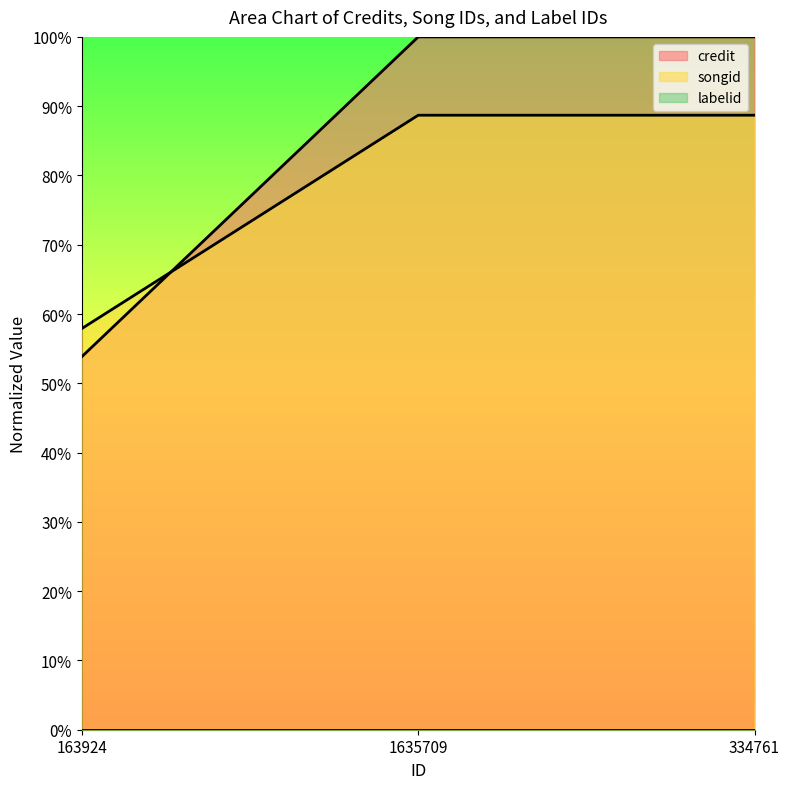

Which series changed the most between 1635709 and 334761?

credit